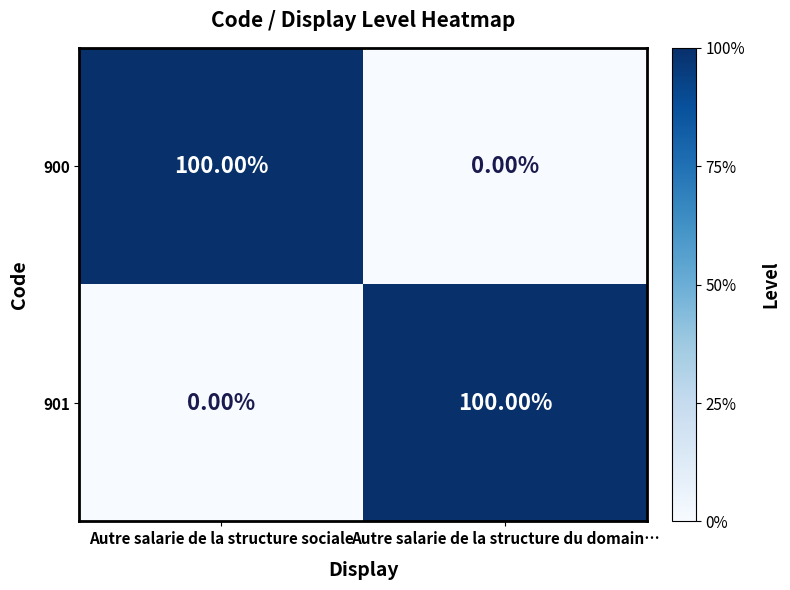

Where is 901 nearest to the value 50?

Autre salarie de la structure sociale